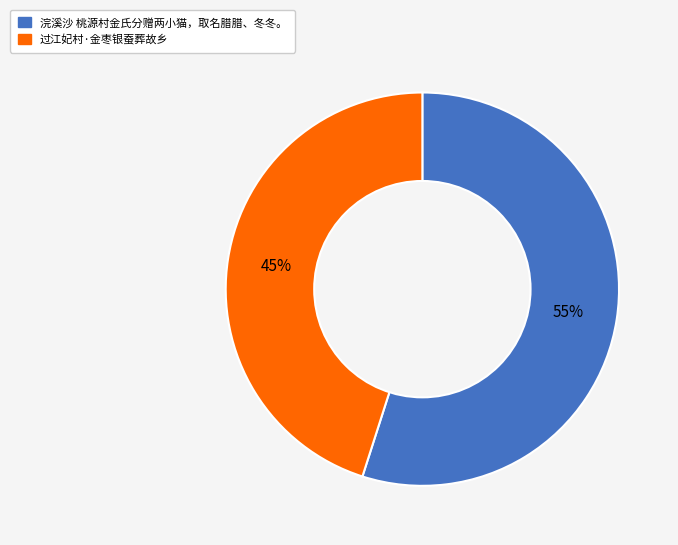

What is the smallest slice in the pie chart?

过江妃村·金枣银蚕葬故乡